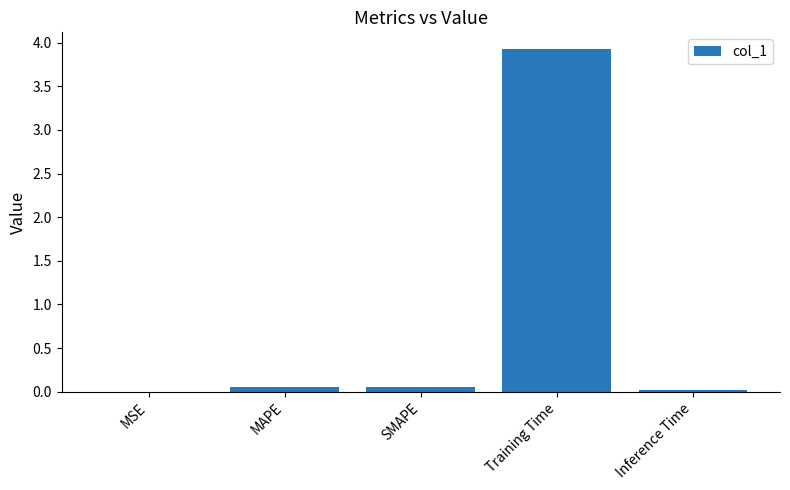

What is the average value?

0.8